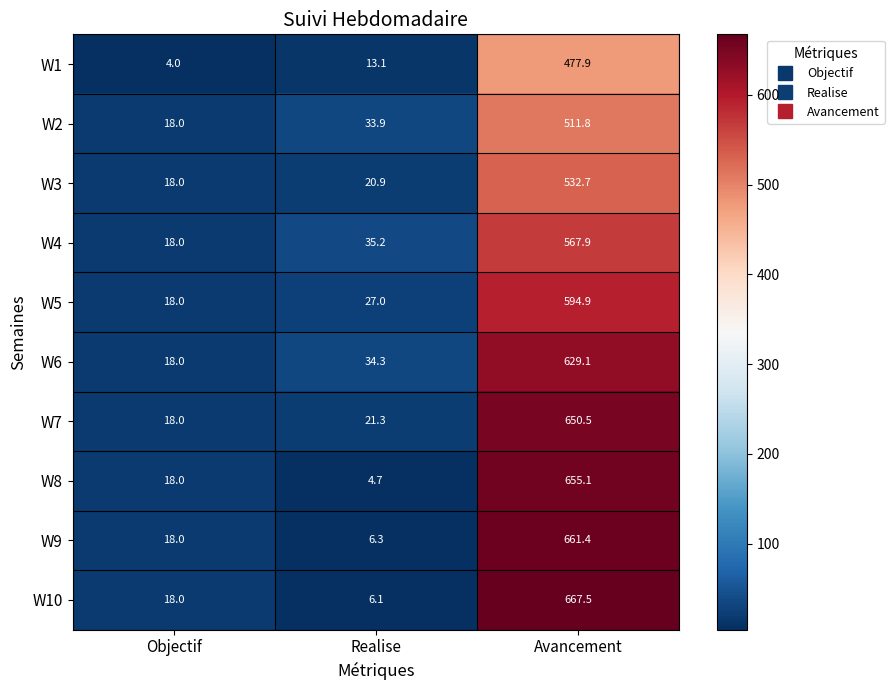

What is the approximate value of W4 at Avancement?

567.9